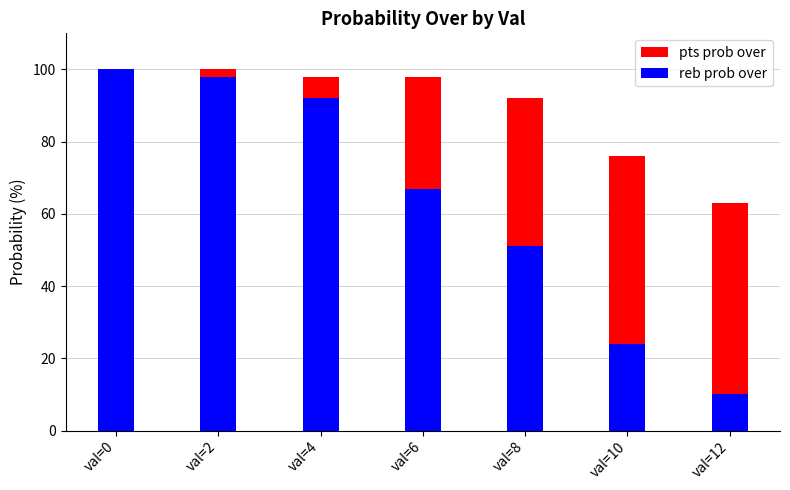

Which series has the largest total across all categories?

pts prob over